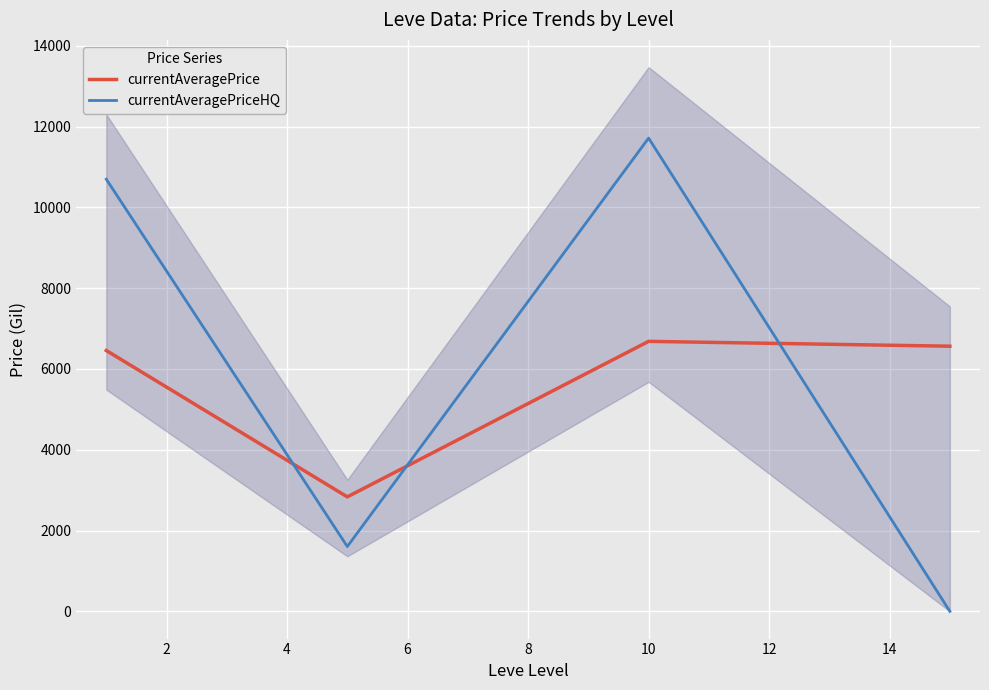

After their last crossing, which series has the higher values: currentAveragePrice or currentAveragePriceHQ?

currentAveragePrice